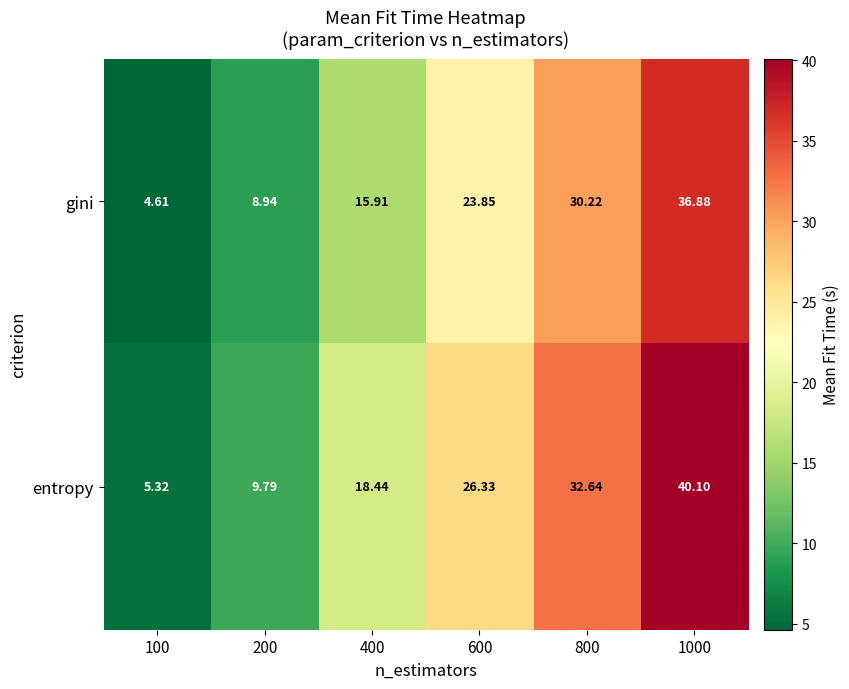

Between 800 and 1000, which series saw the biggest shift?

entropy